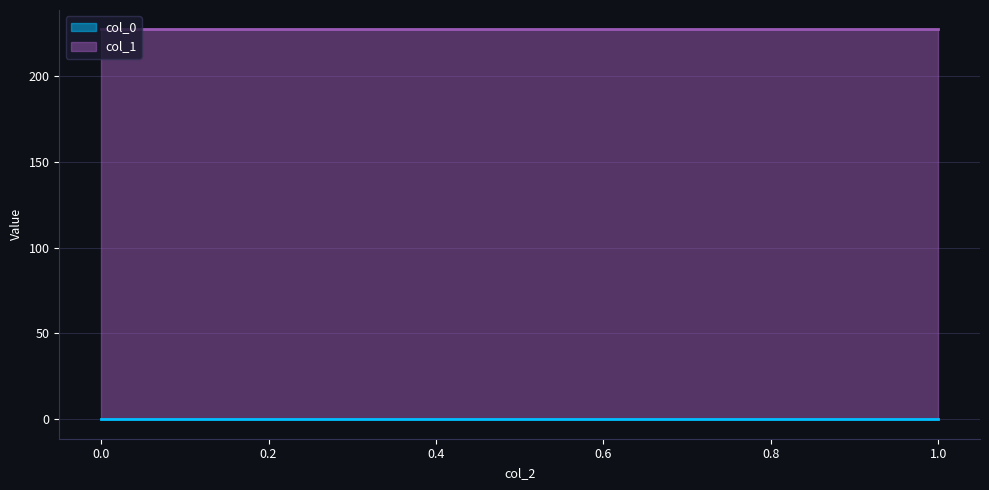

Which series has the largest range (max minus min)?

col_0